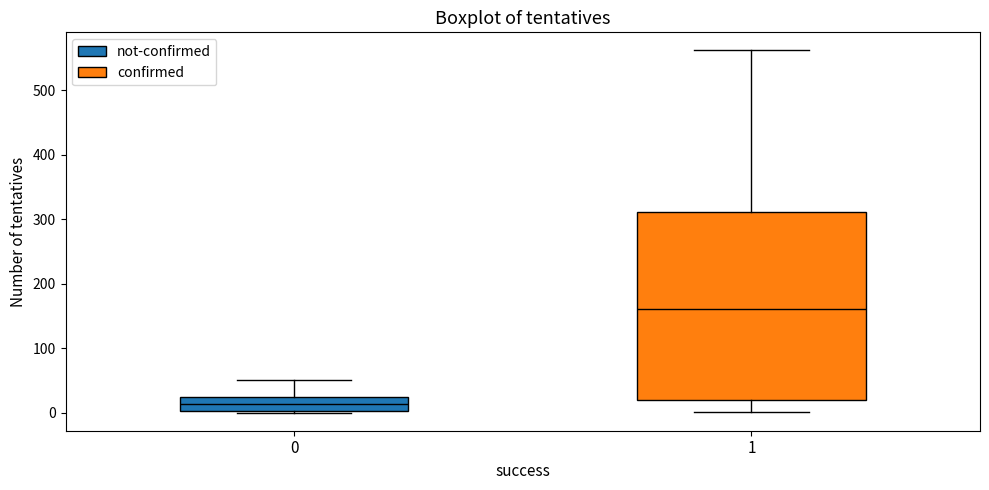

Reading left to right, transcribe this box plot: for each box, give where its median line is, the range the box spans, and where its two whiskers end, as read against the y-axis. The values are not printed on the chart, so give them approximately, as read against the axis.

0: median 10, box 0 to 20, whiskers 0 to 50
1: median 160, box 20 to 310, whiskers 0 to 560